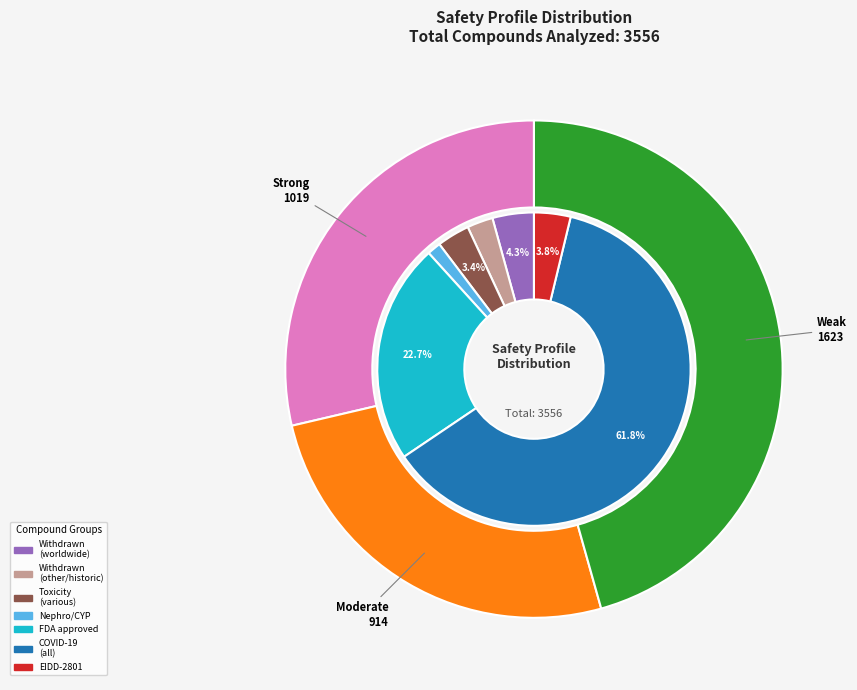

Which series has the largest range (max minus min)?

Strong